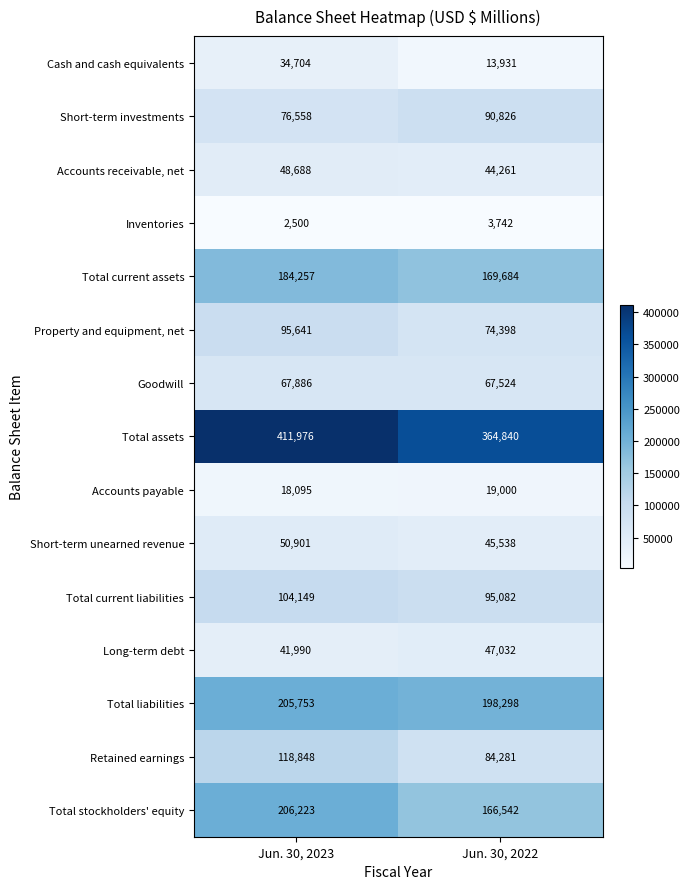

What is the minimum value for Long-term debt?

41990